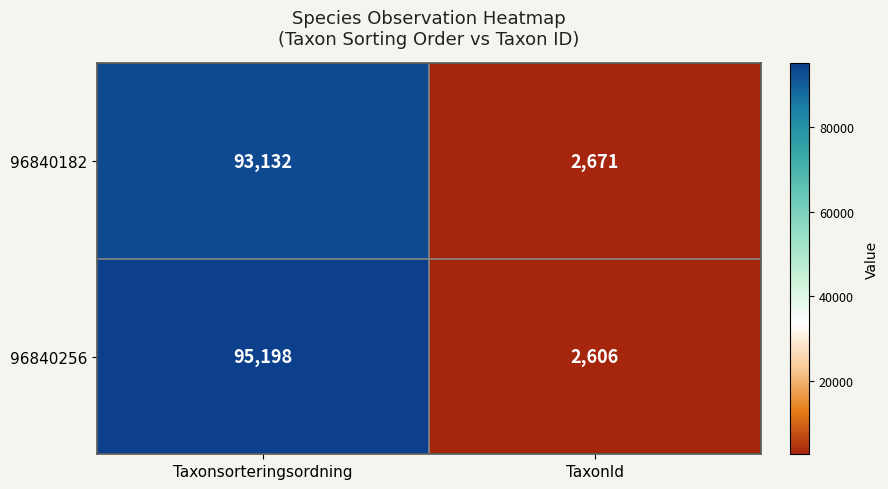

List the series in order of their peak value, lowest first.

96840182, 96840256